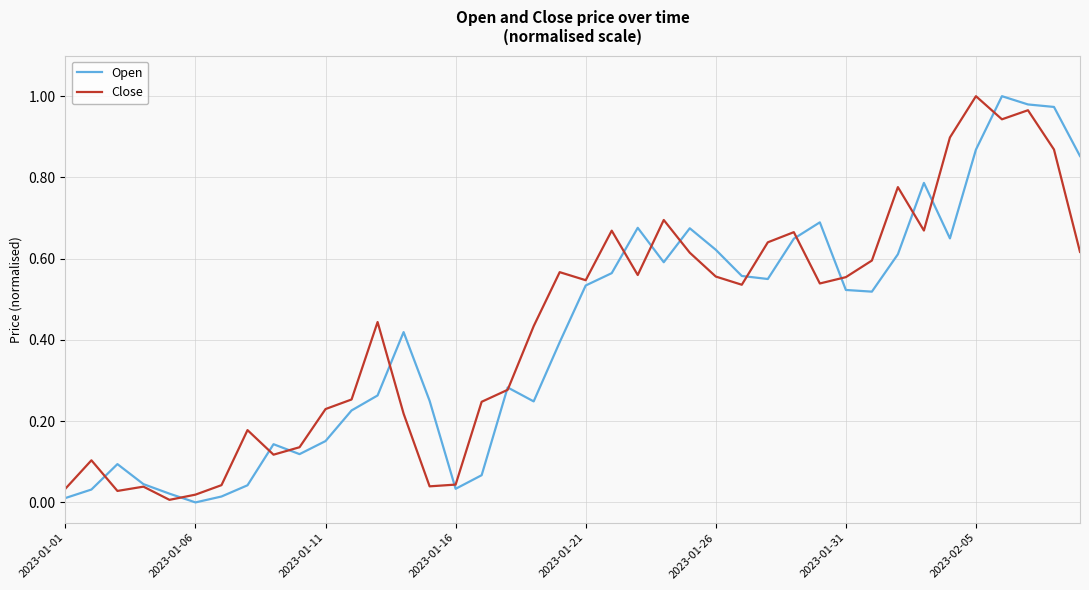

After their last crossing, which series has the higher values: Close or Open?

Open